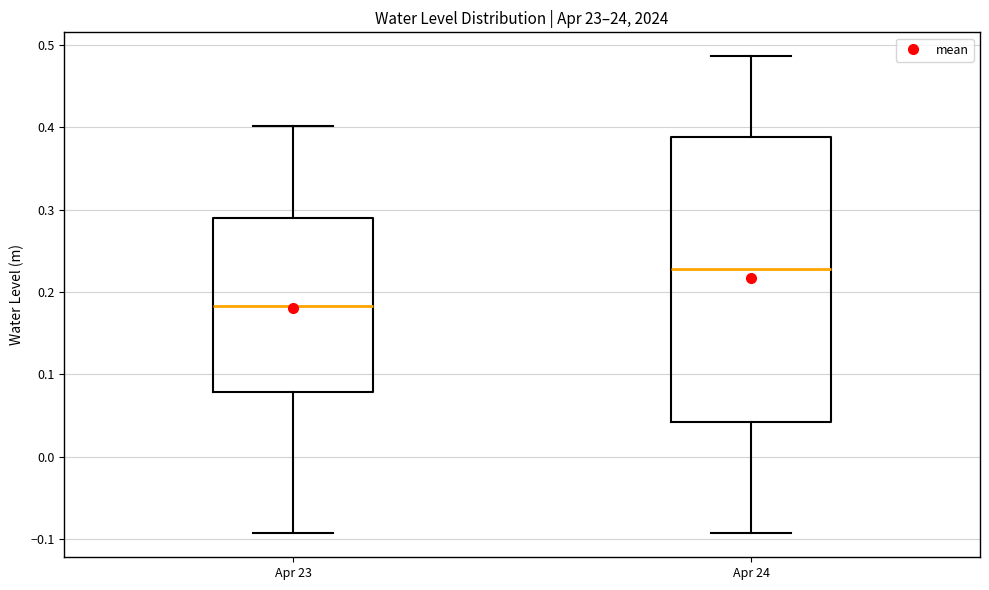

Reading left to right, read every box against the y-axis: the position of its median line, the range the box covers, and the ends of its whiskers. The values are not printed on the chart, so give them approximately, as read against the axis.

Apr 23: median 0.18, box 0.08 to 0.29, whiskers -0.09 to 0.40
Apr 24: median 0.23, box 0.04 to 0.39, whiskers -0.09 to 0.49